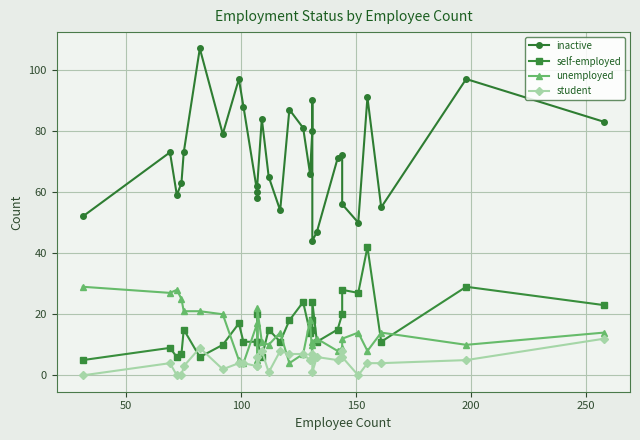

Rank the series by their maximum value, from highest to lowest.

inactive, self-employed, unemployed, student